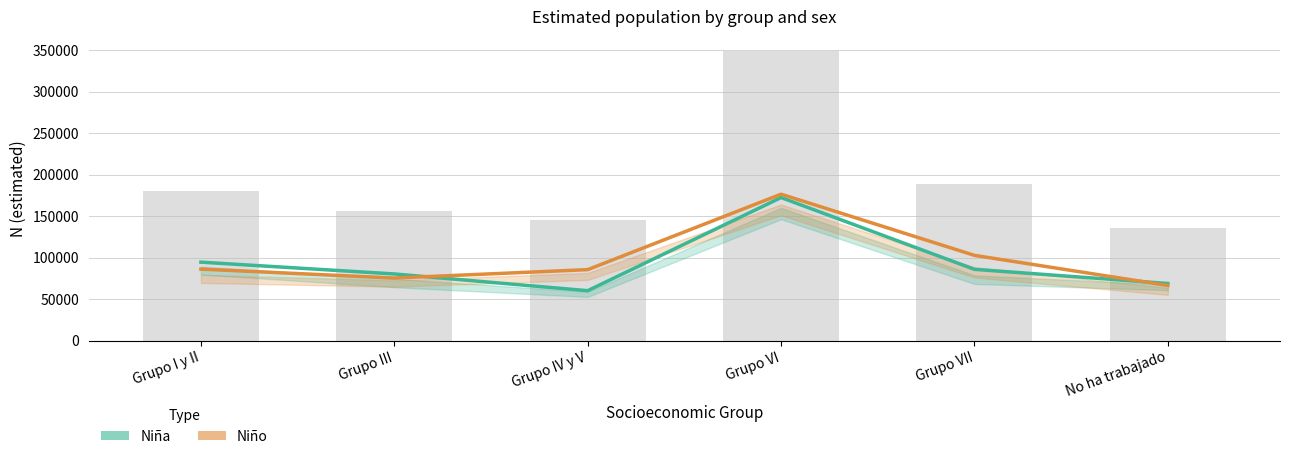

At which label is Niña Estimate closest to 116261?

Grupo I y II